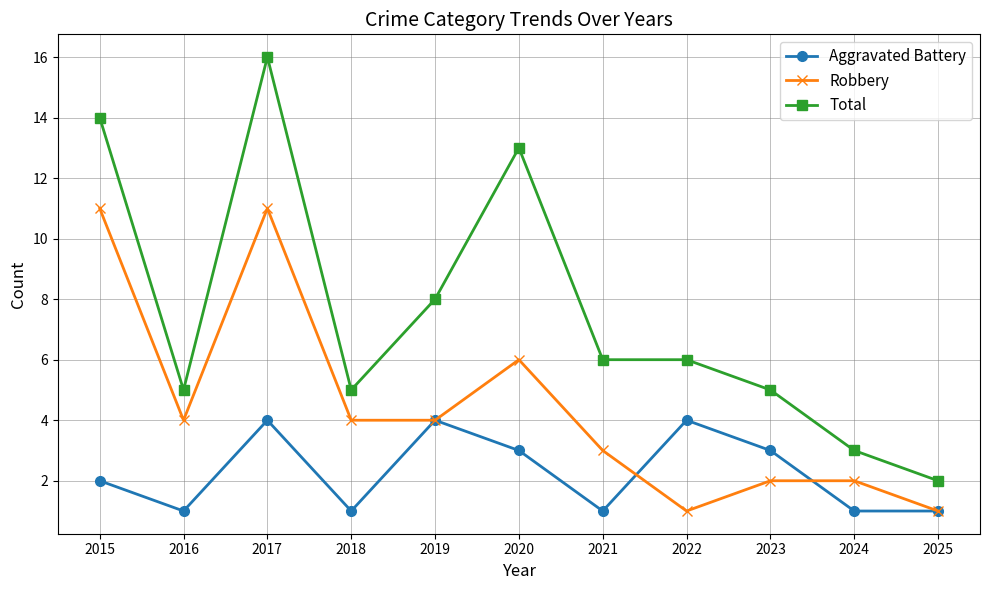

Which series has the largest range (max minus min)?

Total